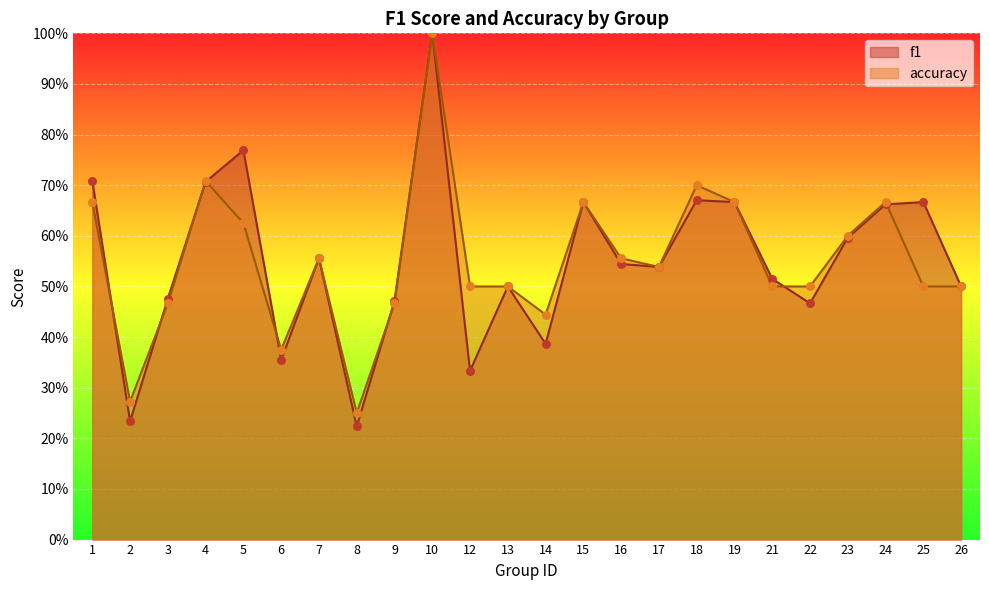

Which series contains the highest Y value?

f1